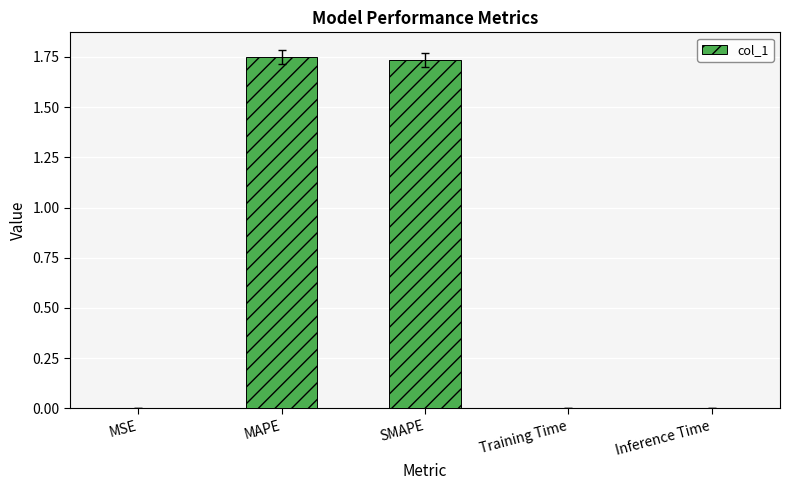

Which has a higher value, MSE or SMAPE?

SMAPE